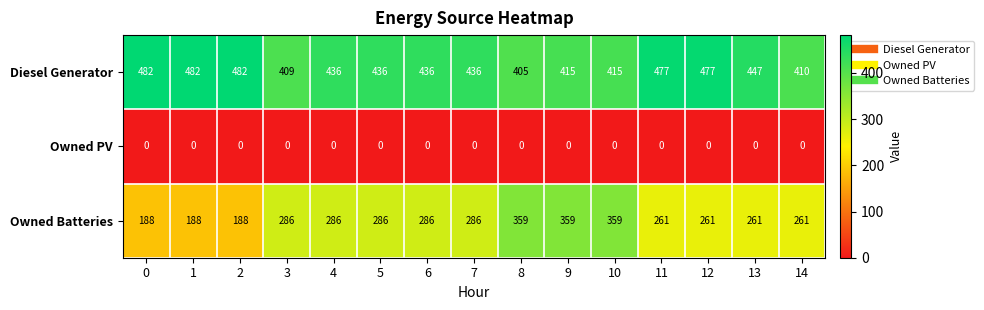

What is the difference between the highest and lowest values at 1?

482